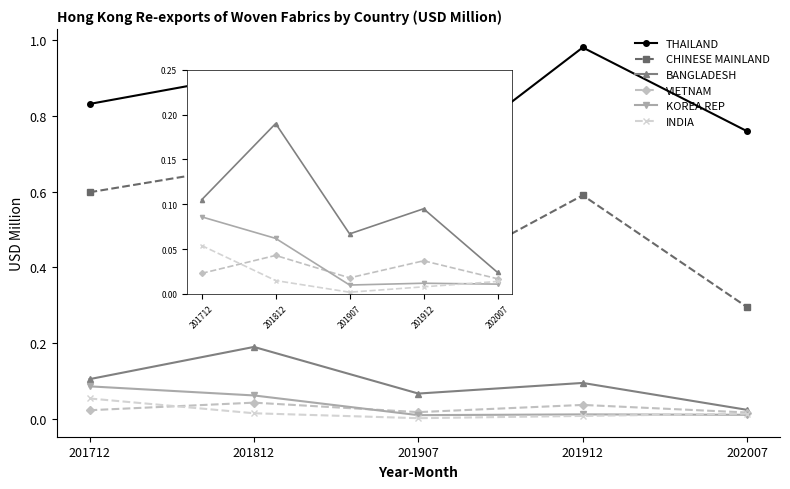

True or false: CHINESE MAINLAND and INDIA cross at least once.

False